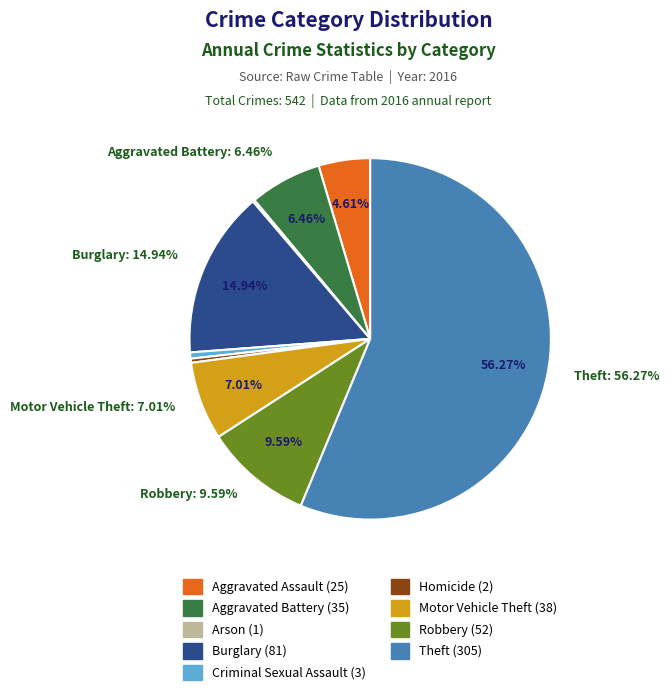

Between Robbery and Theft, which is larger?

Theft